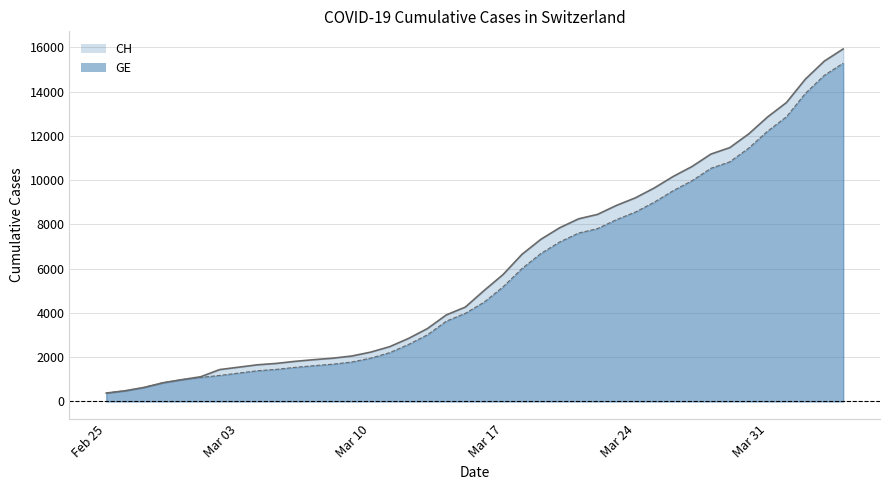

What is the difference between the maximum and minimum values in the CH series?

15551